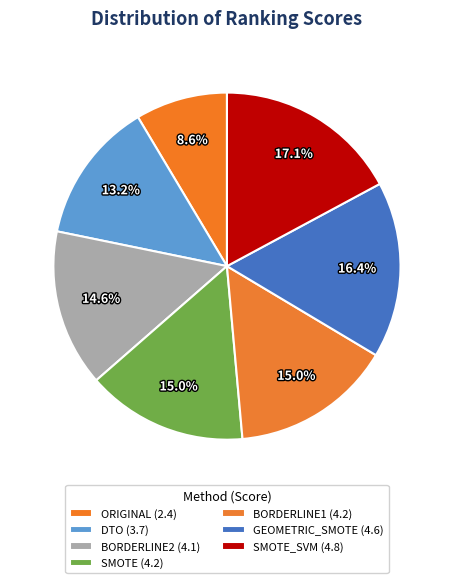

How many segments does this pie chart have?

7